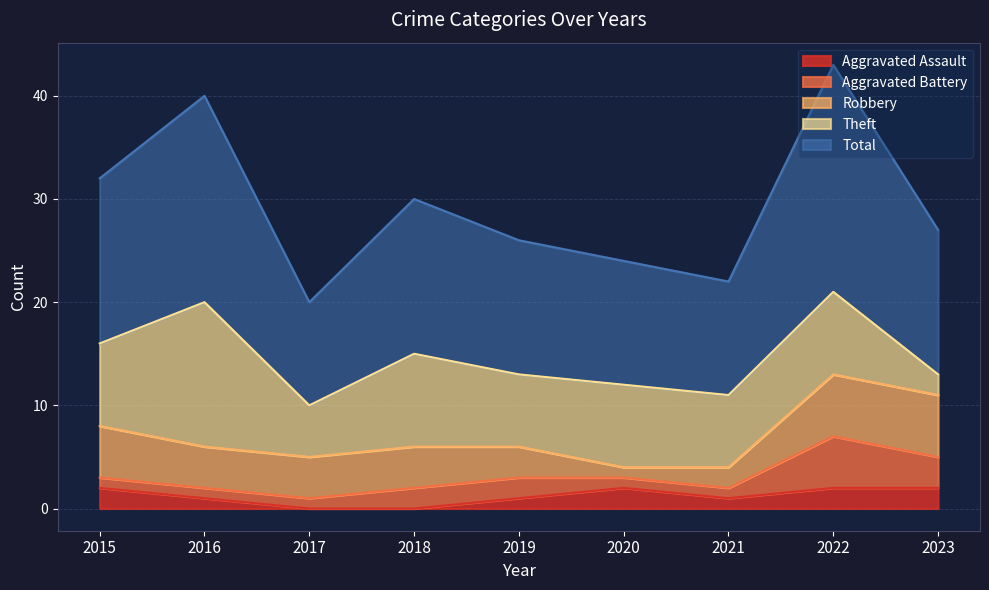

What is the greatest value displayed?

22